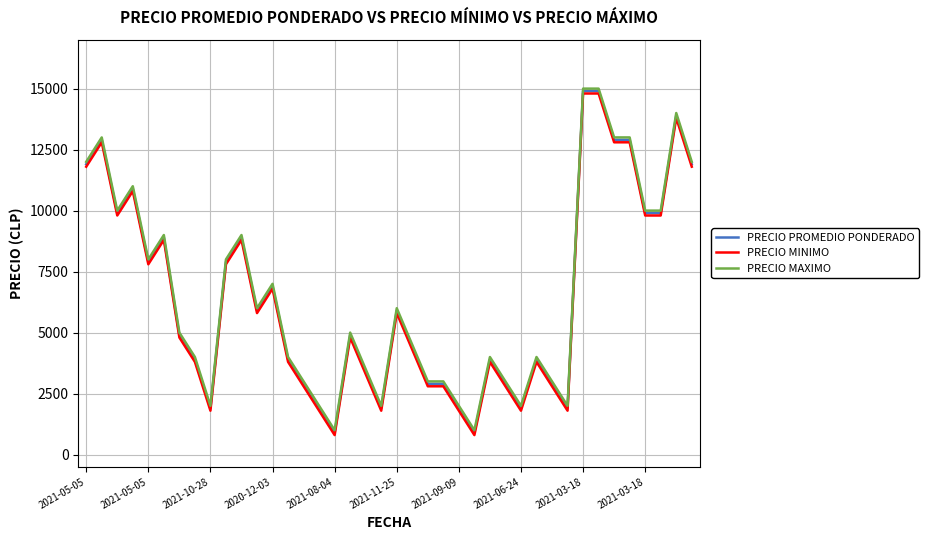

At how many categories does at least one series exceed 4190?

22